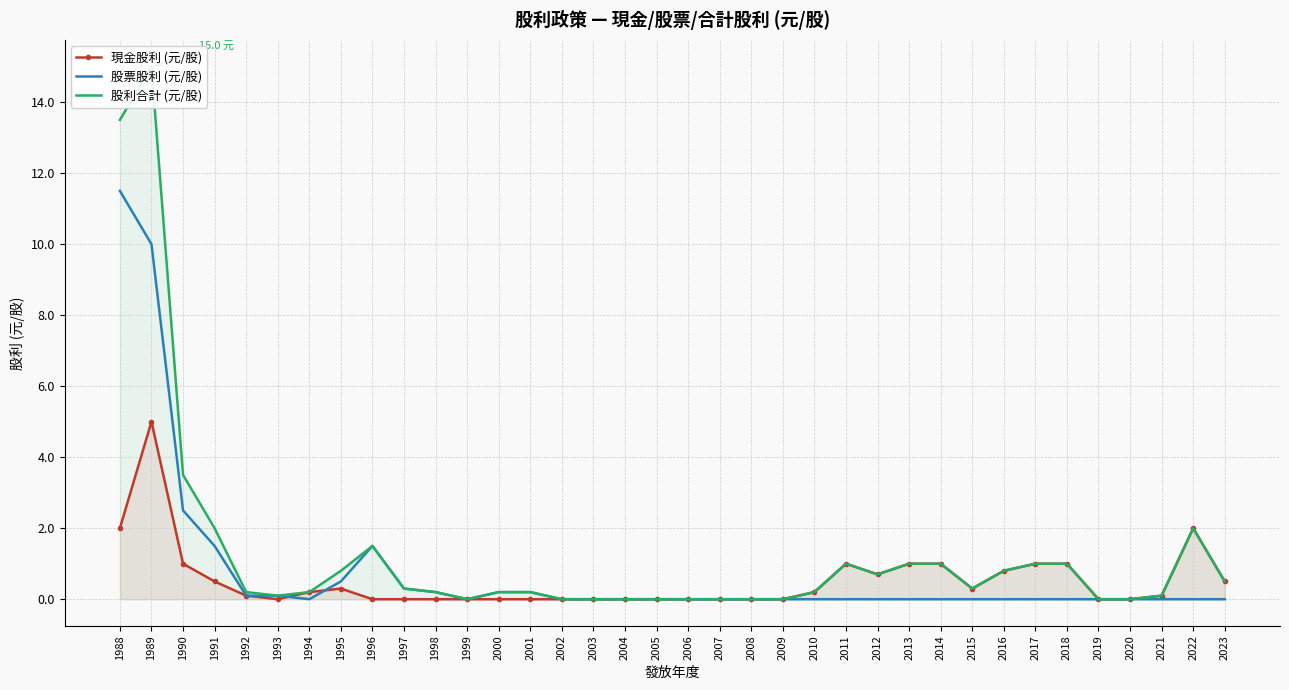

What is the average value of the 股票股利 (元/股) series?

0.8